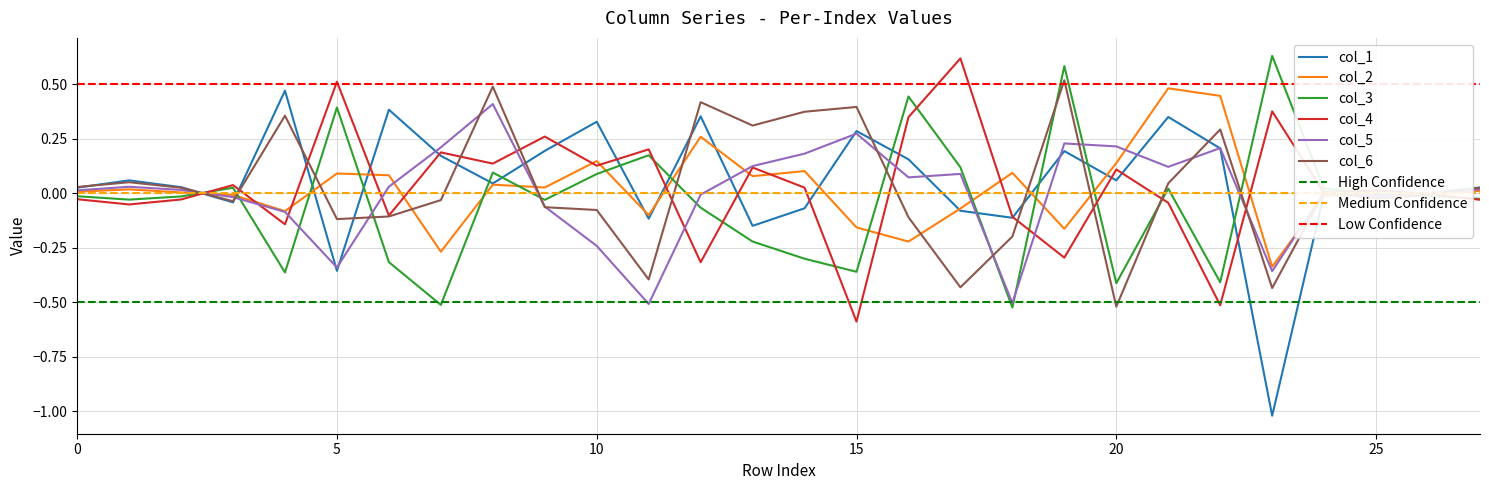

At how many categories does at least one series exceed 0?

28